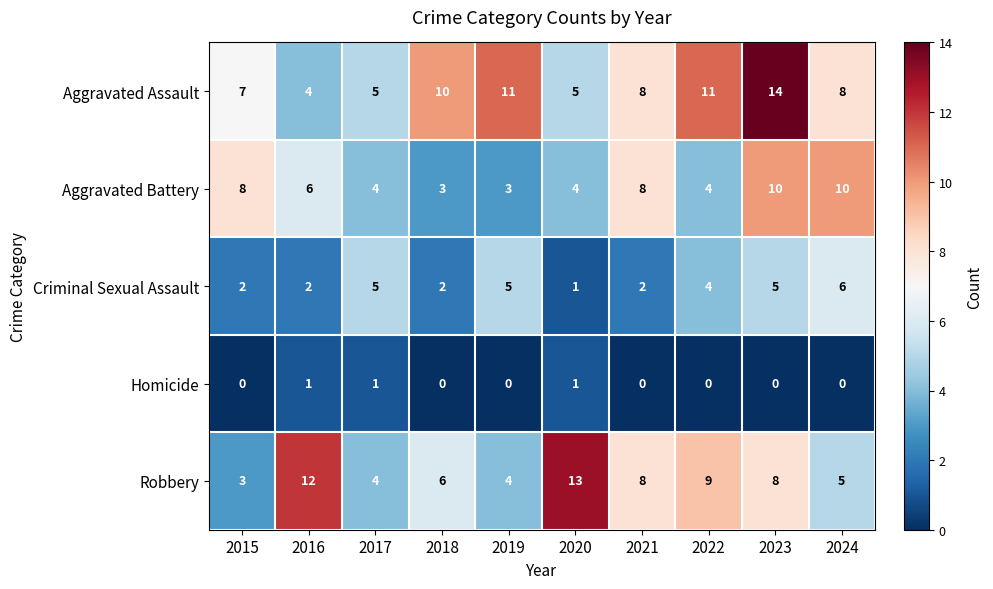

At which category does the chart reach its peak across all series?

2023